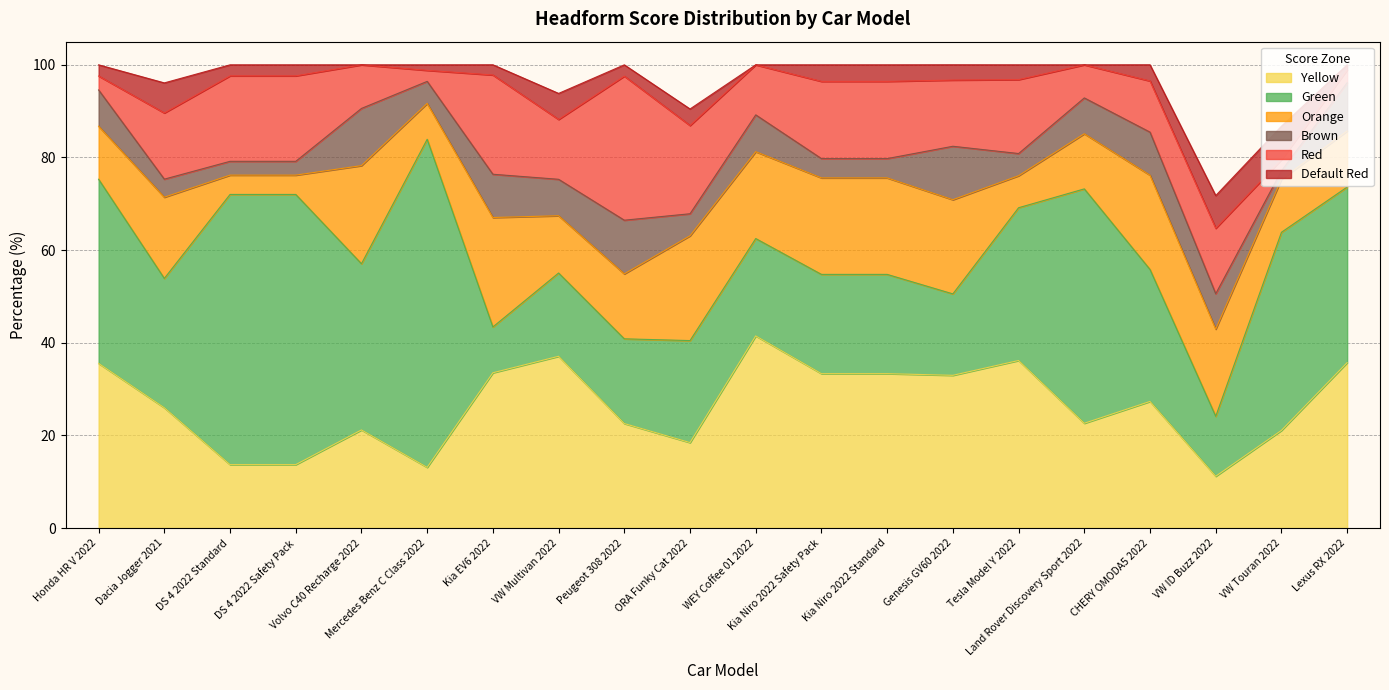

How many lines are shown in the chart?

6